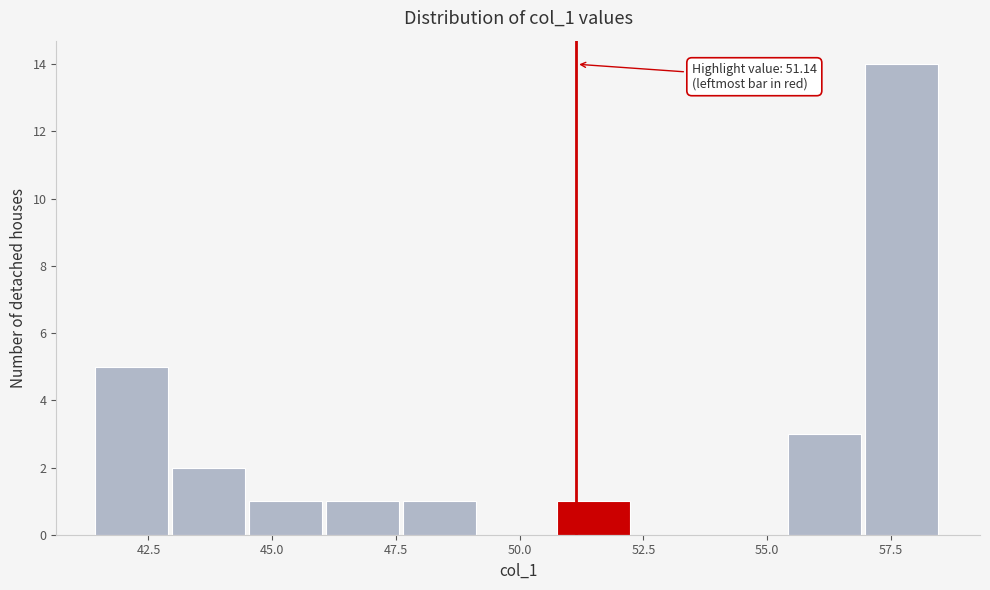

Around what value on the x-axis is the tallest bar? Give the approximate position of its centre, as read against the axis.

57.5